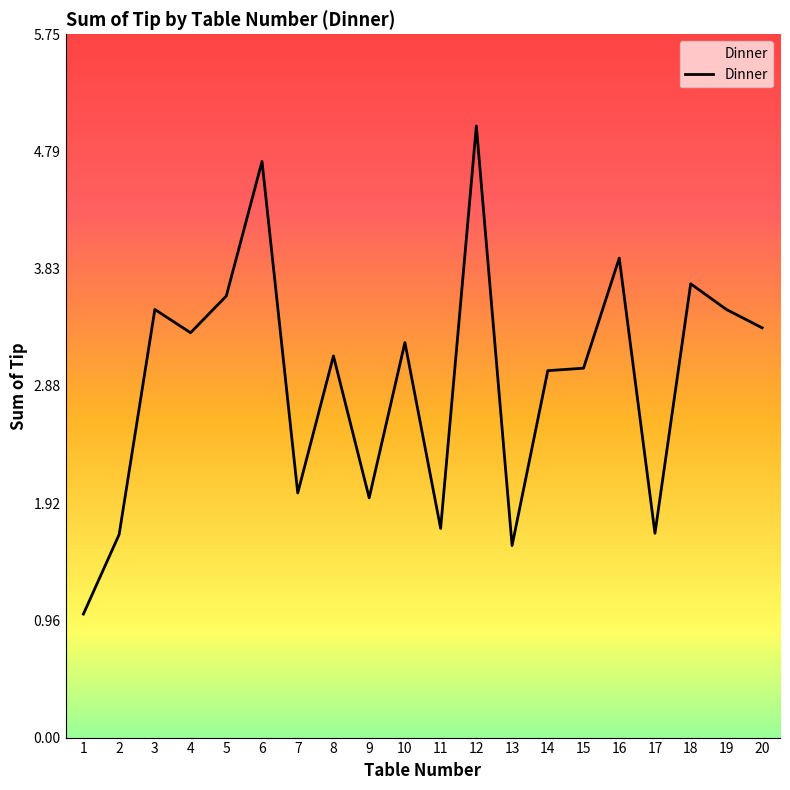

Which category has the highest value across all series?

12